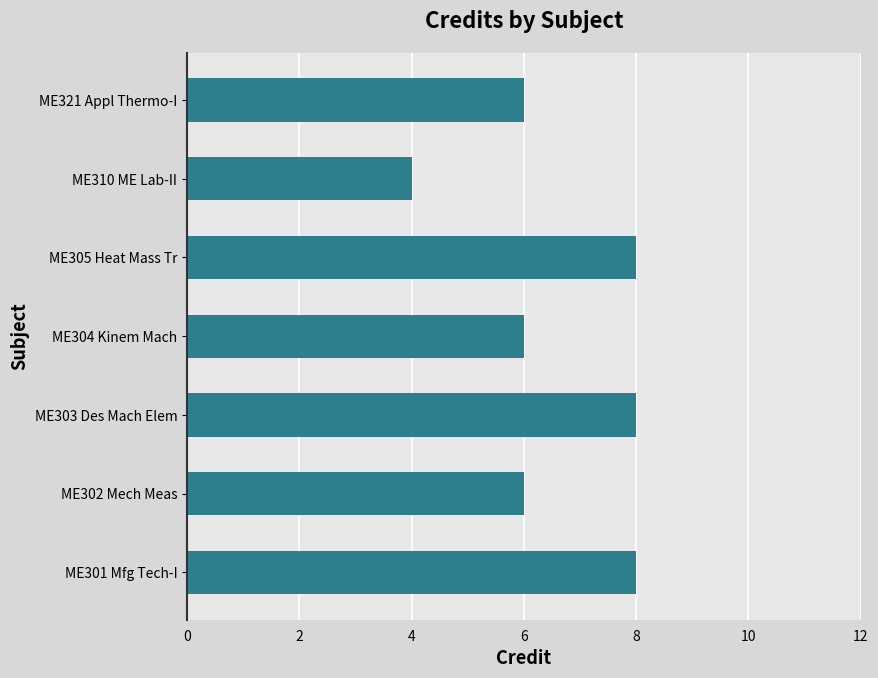

The value at ME310 ME Lab-II is 6. True or false?

False